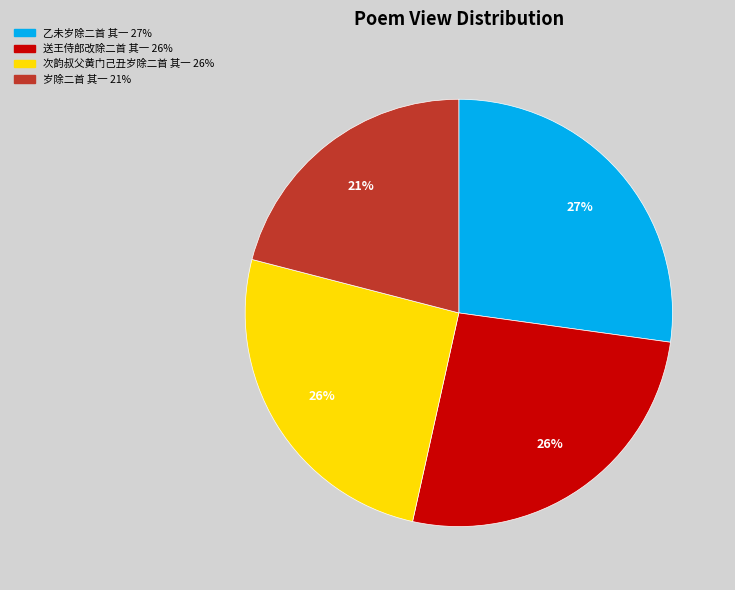

Does 岁除二首 其一 account for over 50% of the chart?

No